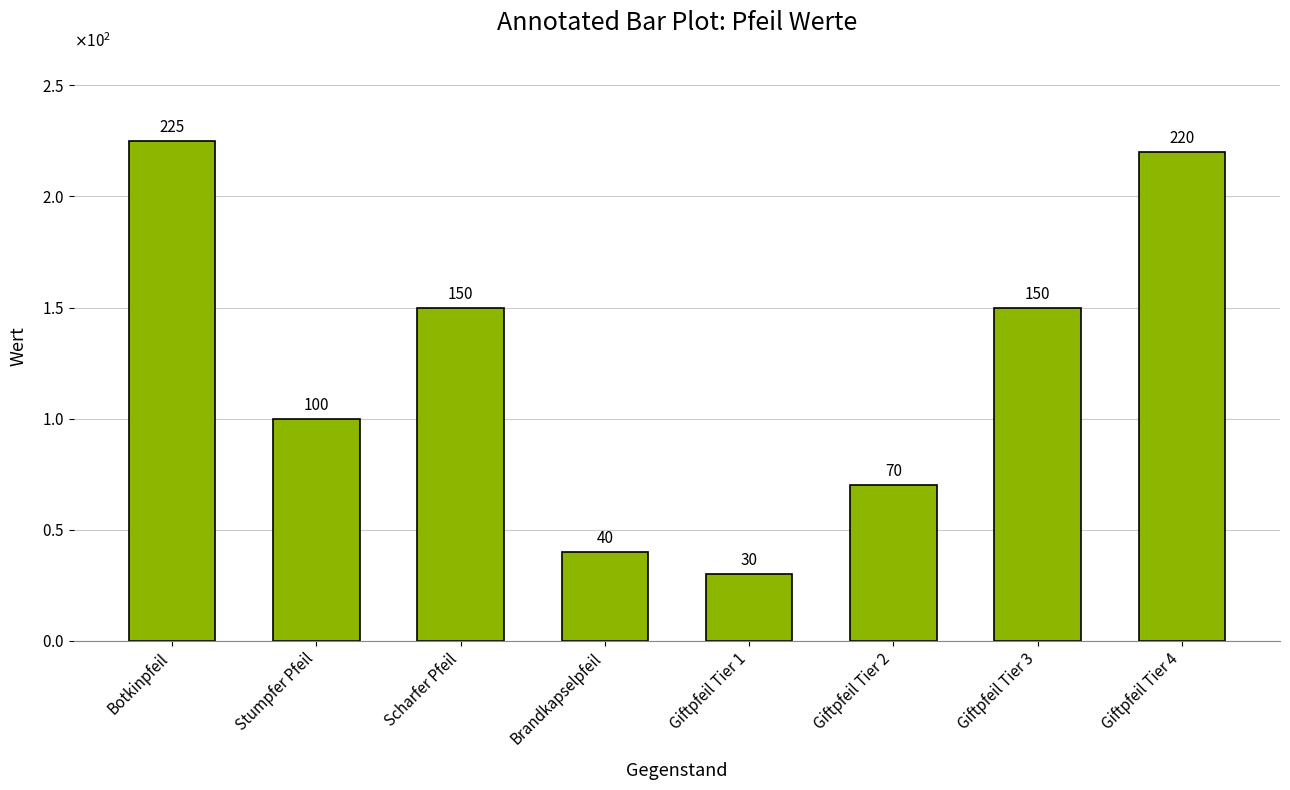

Which label corresponds to the smallest value in the chart?

Giftpfeil Tier 1